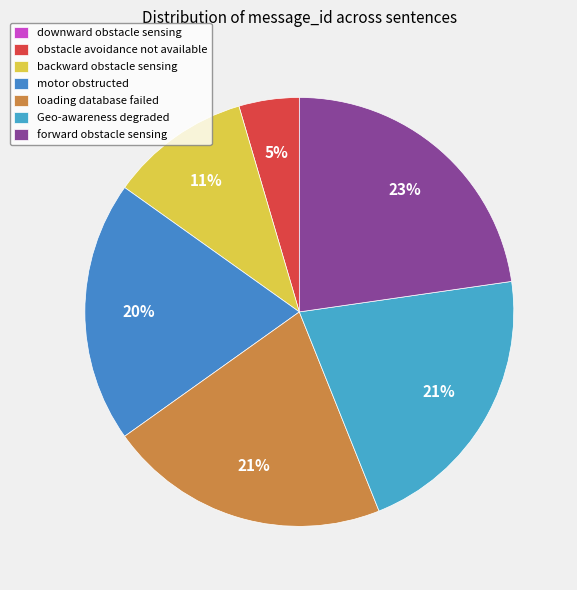

Does Geo-awareness degraded represent more than half of the total?

No